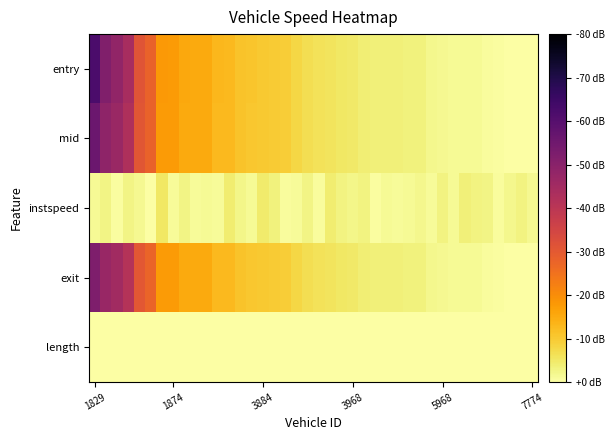

Reading left to right, list all the values displayed in this chart.

entry: -61.9	-51.8	-48.3	-43.9	-31.1	-28.0	-17.9	-17.8	-15.3	-15.2	-15.2	-12.8	-12.6	-11.1	-10.6	-10.1	-9.8	-9.4	-7.9	-6.6	-6.1	-5.9	-5.1	-4.8	-4.0	-3.7	-3.7	-3.6	-3.3	-3.2	-2.2	-1.7	-1.5	-1.4	-1.3	-0.8	-0.3	-0.3	-0.1	0.0
mid: -55.6	-49.0	-46.6	-42.6	-30.9	-27.8	-17.8	-17.7	-15.3	-15.2	-15.1	-12.8	-12.6	-11.0	-10.6	-10.0	-9.8	-9.4	-7.9	-6.6	-6.1	-5.8	-5.1	-4.8	-4.0	-3.7	-3.7	-3.6	-3.3	-3.2	-2.2	-1.7	-1.5	-1.4	-1.3	-0.8	-0.3	-0.3	-0.1	0.0
instspeed: -1.3	-2.8	-0.6	-2.7	-1.9	0.0	-5.2	-1.1	-2.7	-1.0	-1.5	-1.1	-4.3	-2.2	-1.3	-4.6	-3.3	-0.8	-1.2	-2.5	-0.9	-4.1	-2.9	-2.3	-3.0	-0.6	-1.4	-1.0	-1.4	-2.0	-1.2	-3.0	-1.5	-3.5	-3.0	-2.7	-0.9	-1.9	-3.1	-1.8
exit: -51.9	-46.9	-45.1	-41.5	-30.6	-27.7	-17.7	-17.6	-15.3	-15.2	-15.1	-12.8	-12.5	-11.0	-10.6	-10.0	-9.7	-9.4	-7.9	-6.6	-6.1	-5.8	-5.1	-4.8	-4.0	-3.7	-3.7	-3.6	-3.3	-3.2	-2.2	-1.7	-1.5	-1.4	-1.3	-0.8	-0.3	-0.3	-0.1	0.0
length: 0.0	0.0	0.0	0.0	0.0	0.0	0.0	0.0	0.0	0.0	0.0	0.0	0.0	0.0	0.0	0.0	0.0	0.0	0.0	0.0	0.0	0.0	0.0	0.0	0.0	0.0	0.0	0.0	0.0	0.0	0.0	0.0	0.0	0.0	0.0	0.0	0.0	0.0	0.0	0.0